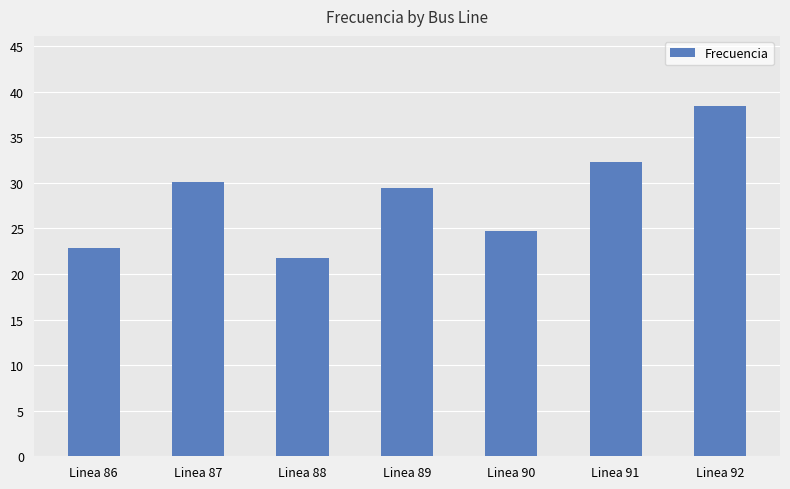

What is the smallest value displayed?

21.7